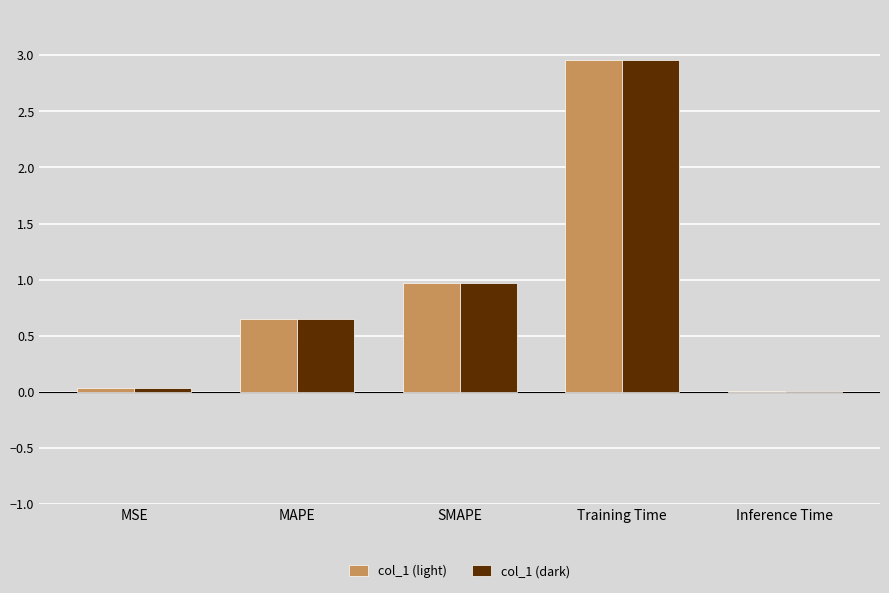

Does the chart contain stacked bars?

No